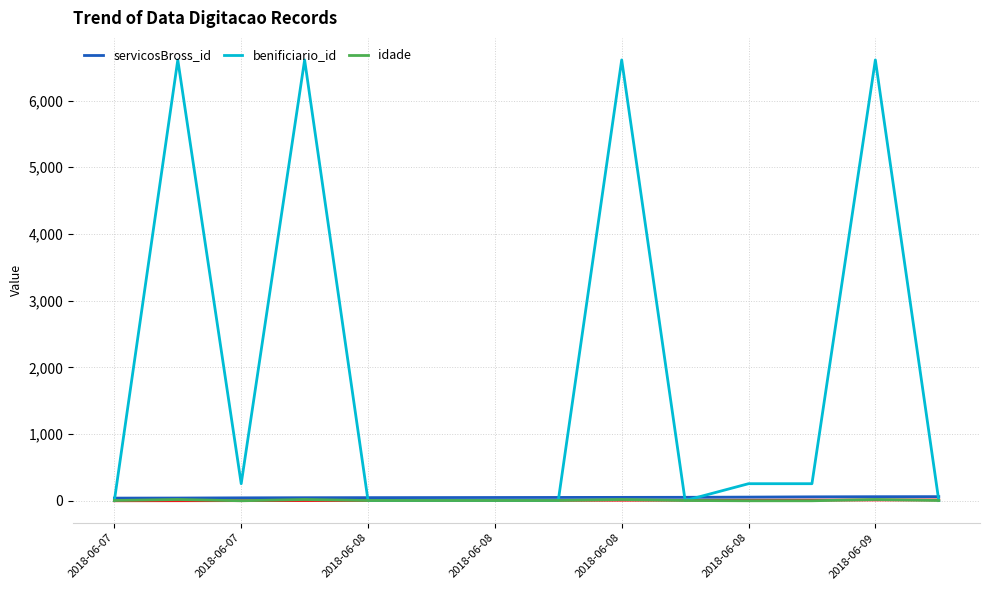

Which series has the largest range (max minus min)?

benificiario_id